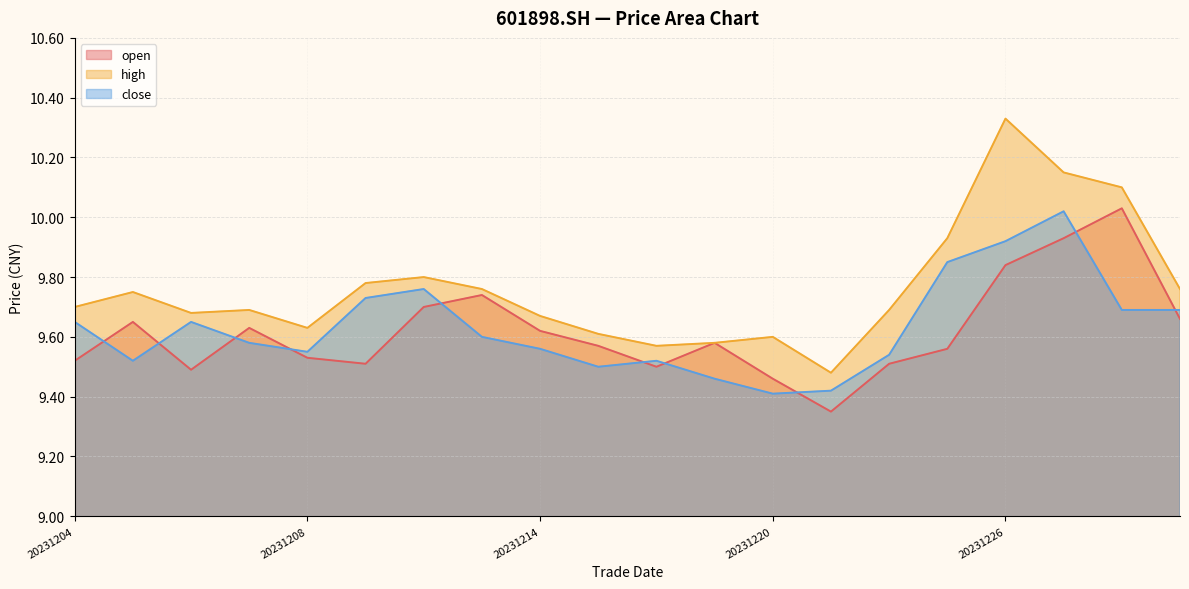

Is it true that close equals 14.8 at 20231208?

False